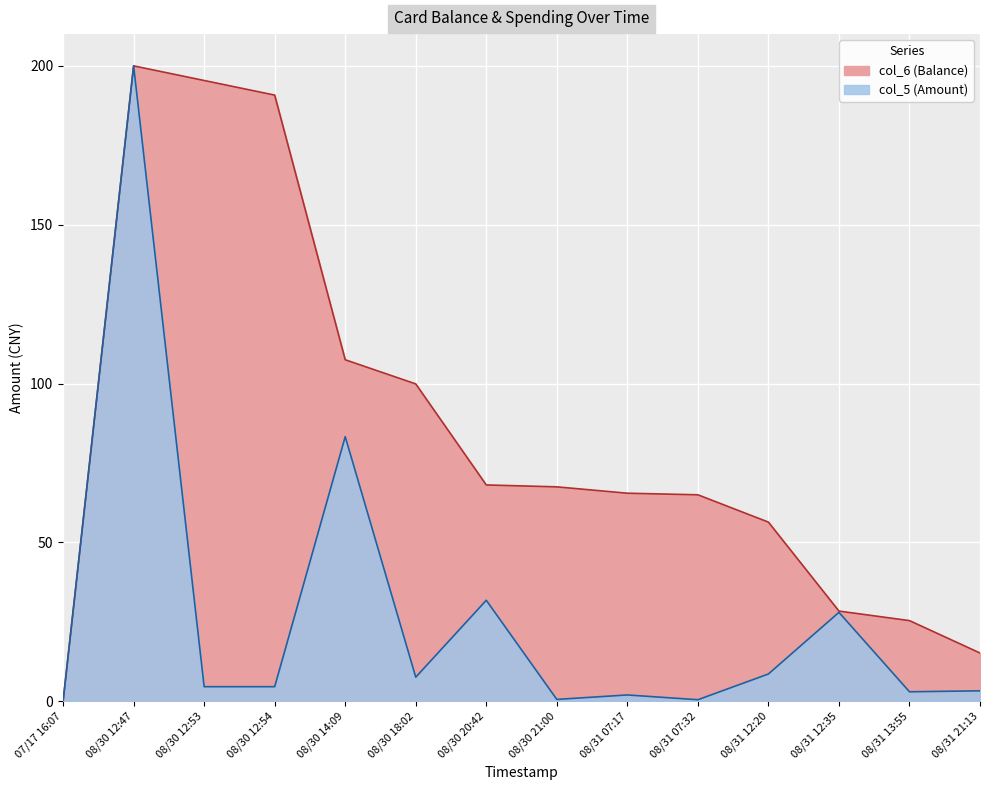

List the series in order of their overall mean, lowest first.

col_5 (Amount), col_6 (Balance)